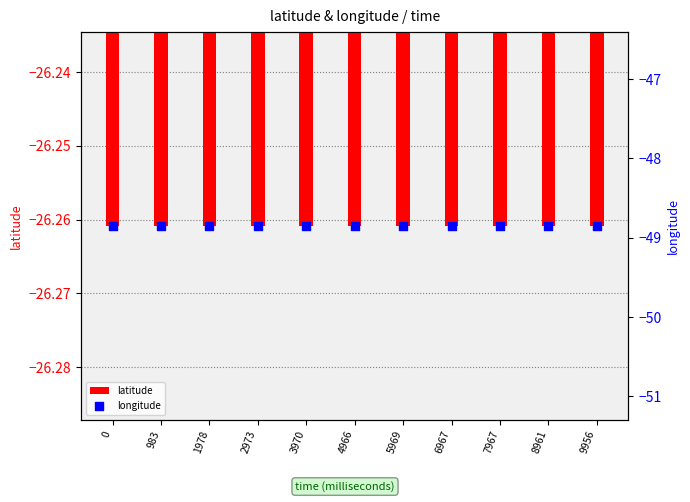

Which series has the largest total across all categories?

latitude